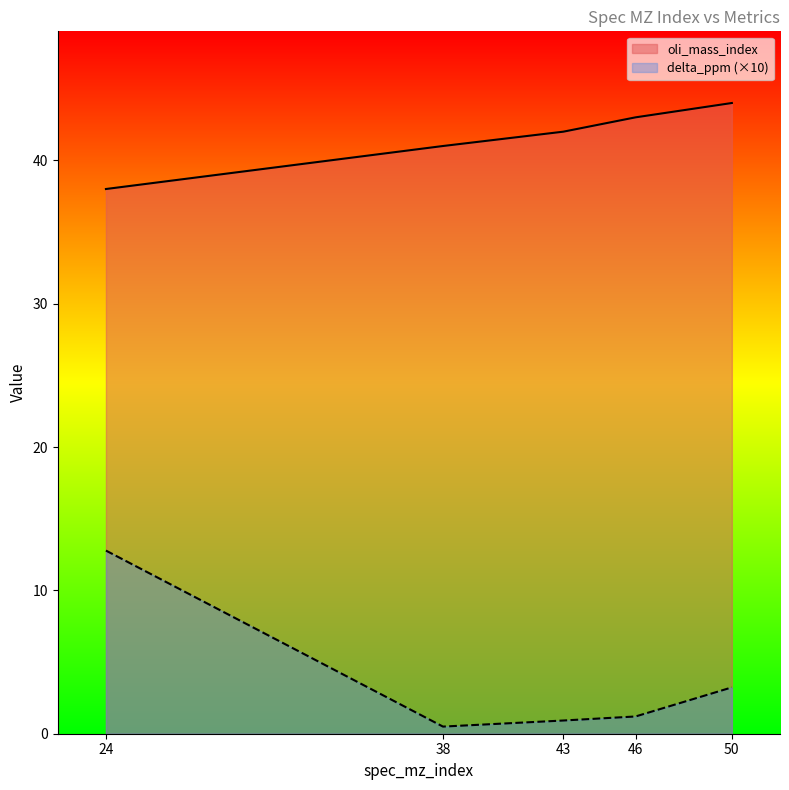

What is the difference between the oli_mass_index values at 24 and 43?

4.0